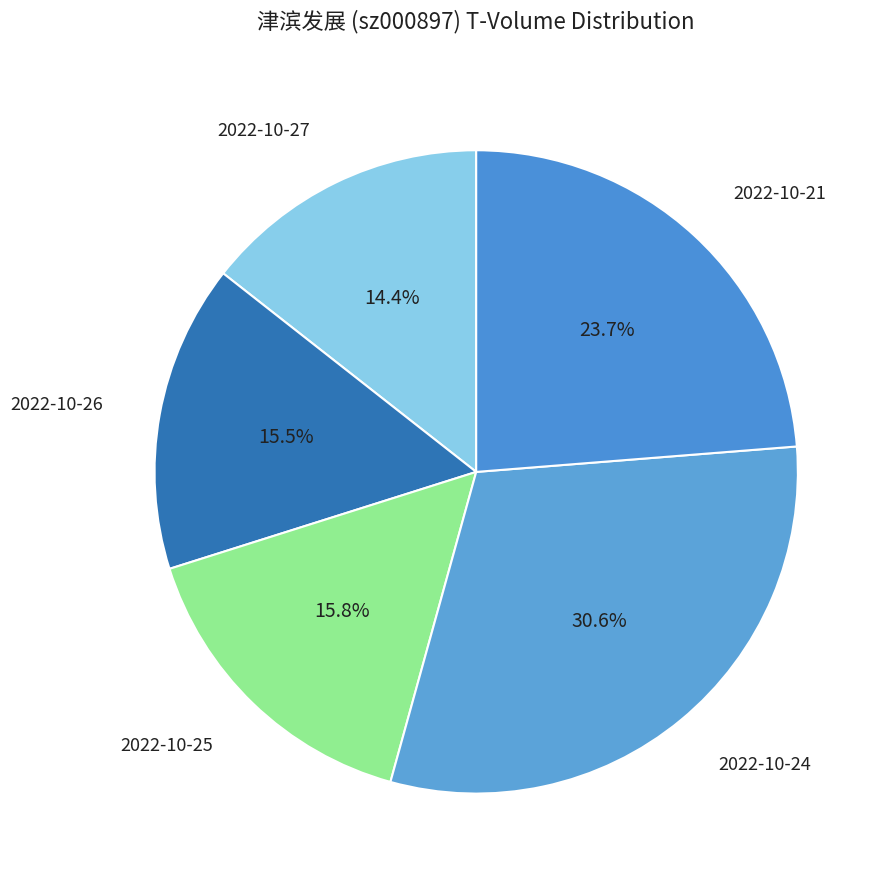

Count the number of slices in the pie.

5